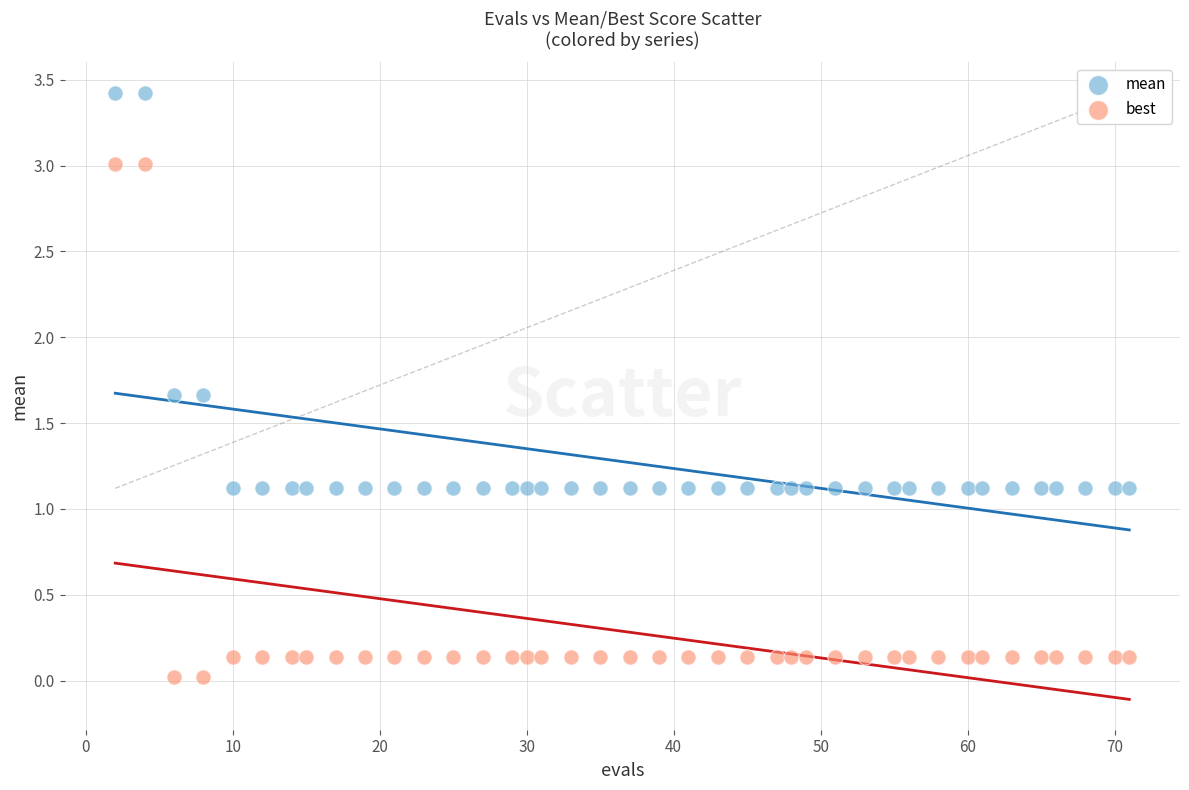

Which series contains the highest Y value?

mean